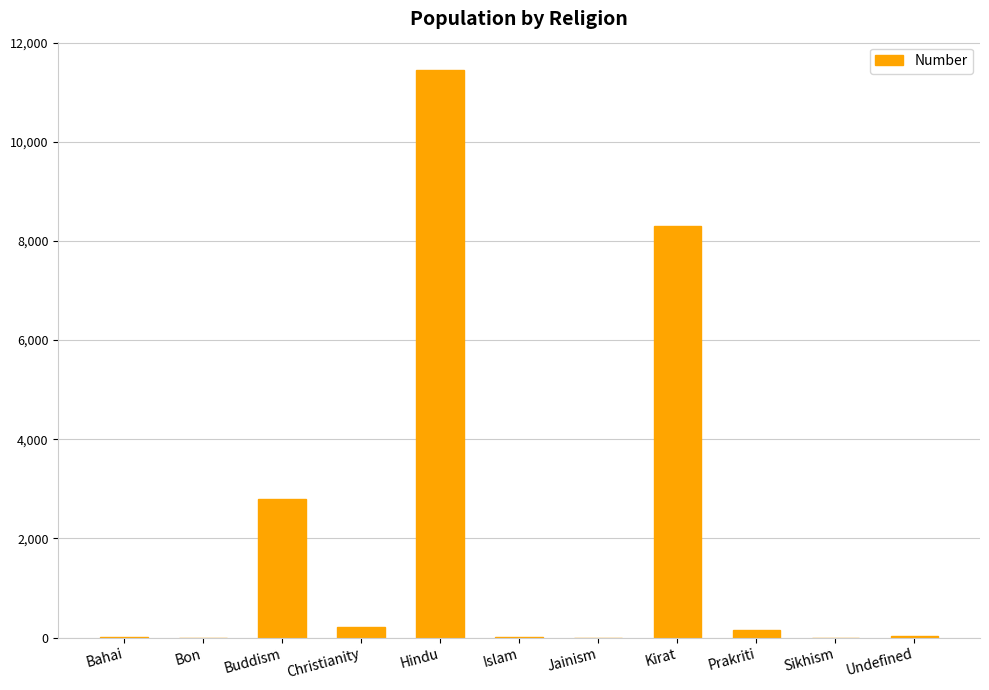

What is the sum of the values at Undefined and Islam?

26